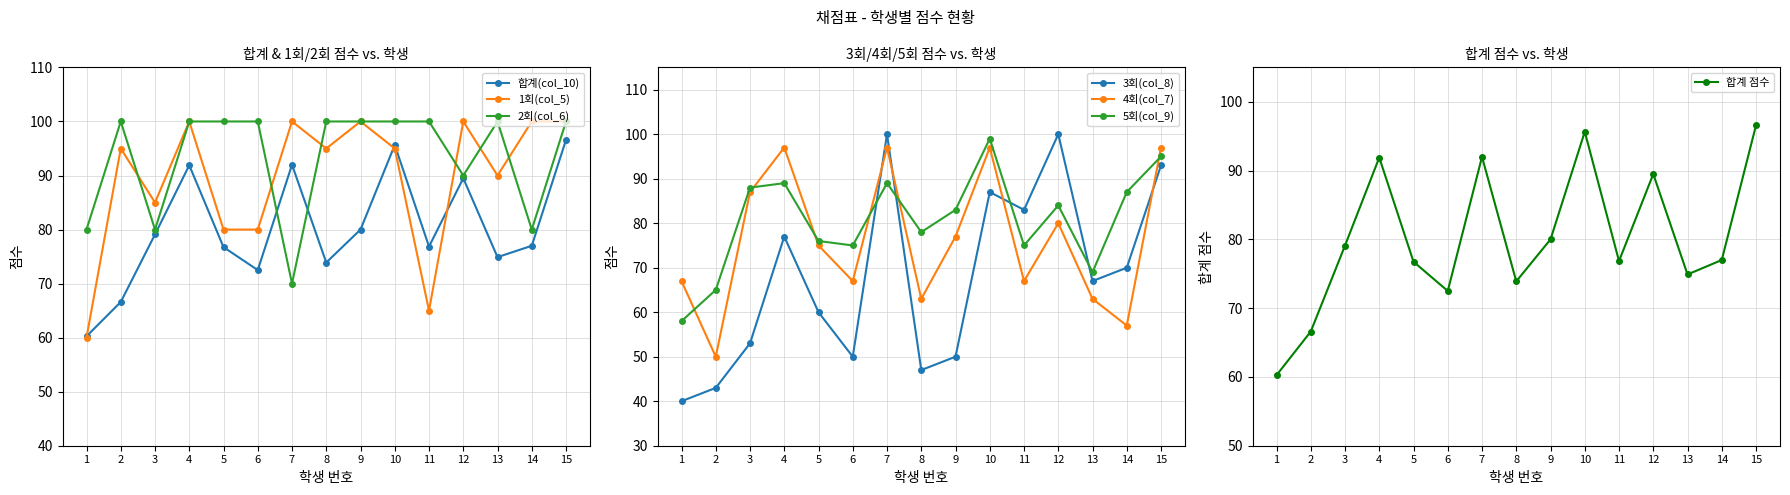

Is the value of 합계(col_10) at 9 greater than the value of 2회(col_6) at 15?

No